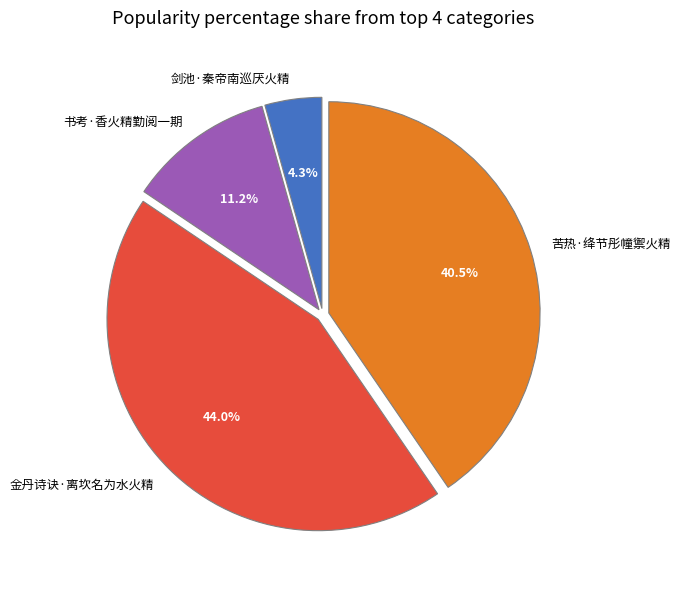

To the nearest percent, what percentage of the pie is 剑池·秦帝南巡厌火精?

4%